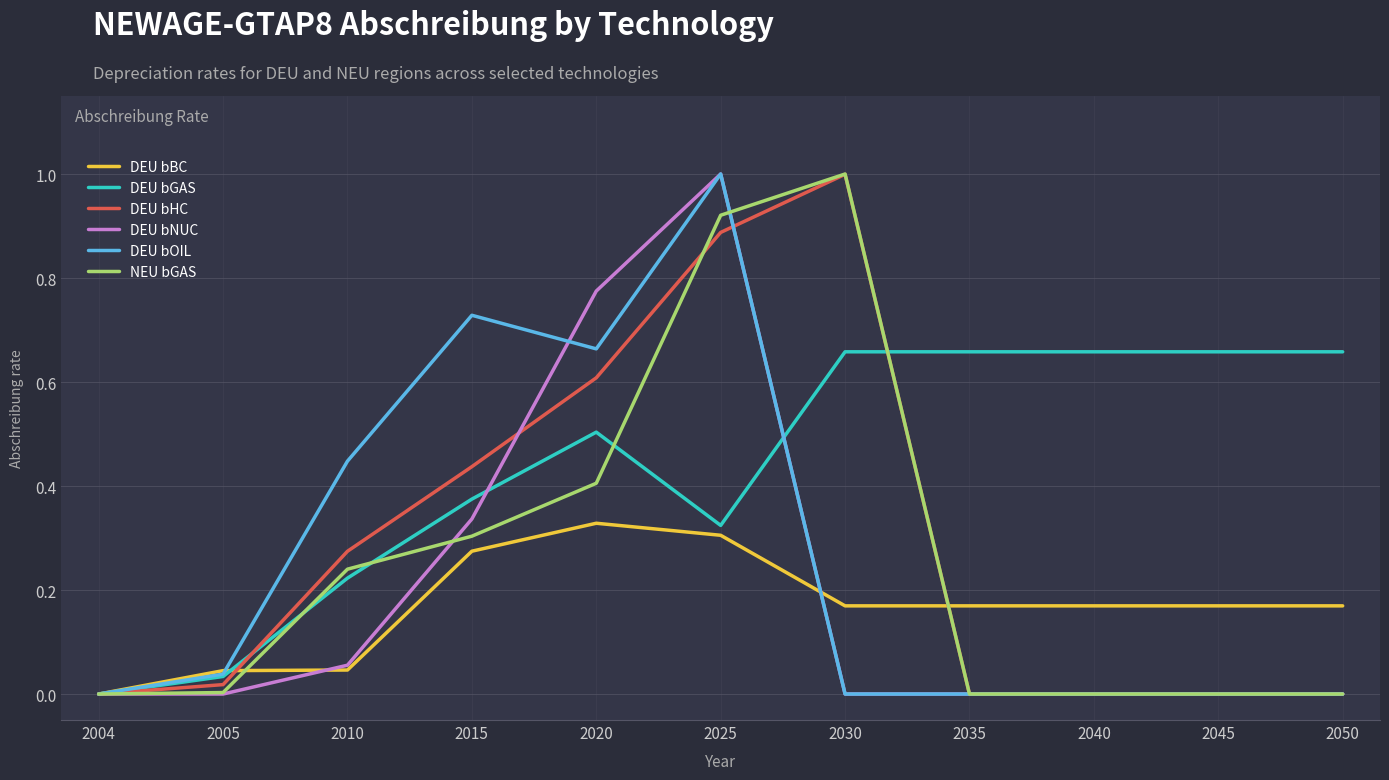

Is the value of DEU bGAS at 2005 greater than the value of DEU bOIL at 2045?

Yes